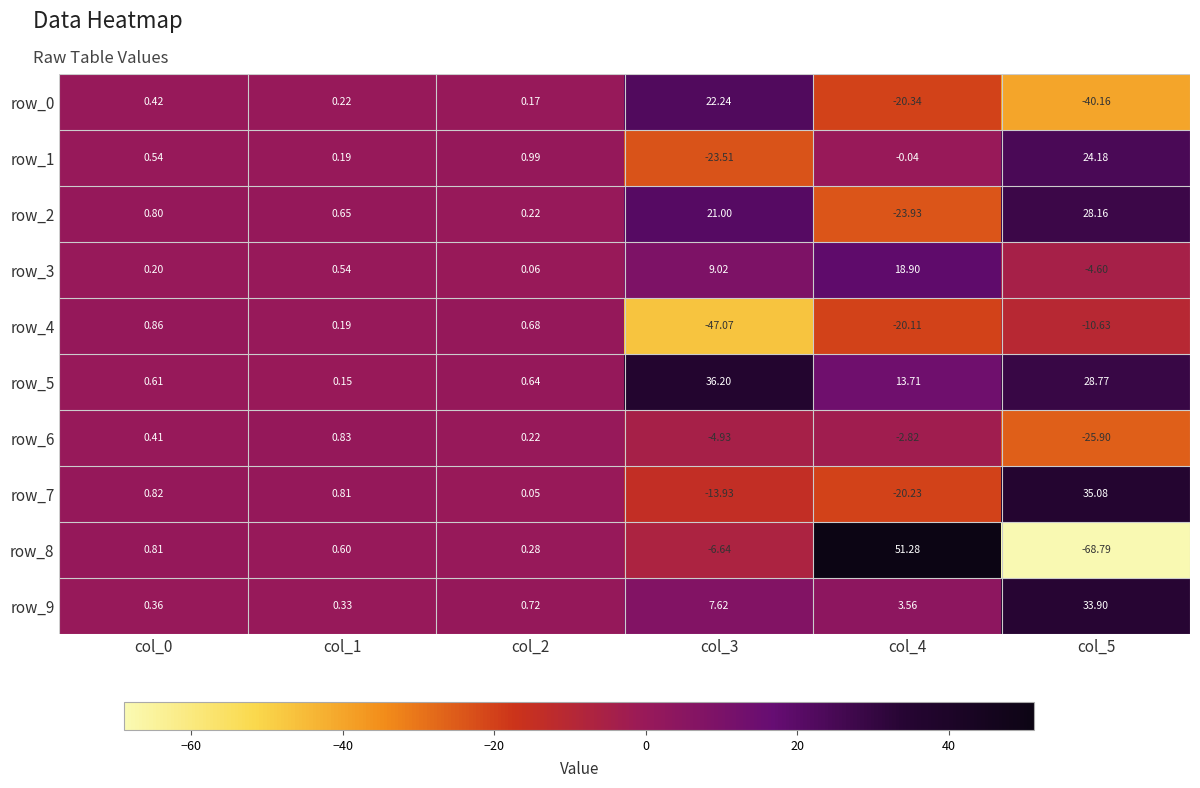

Is the value of row_2 at col_5 greater than the value of row_9 at col_5?

No